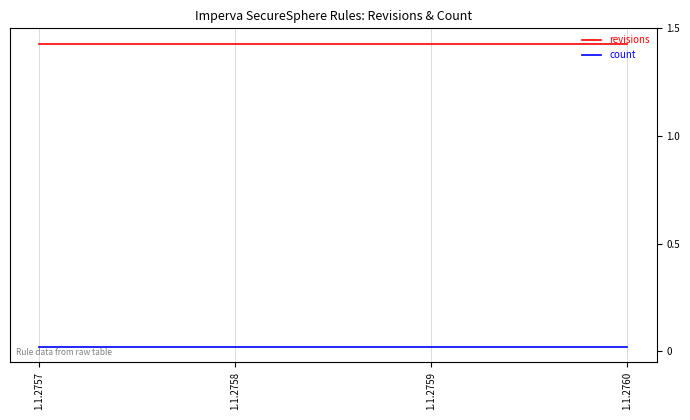

Between 1.1.2758 and 1.1.2759, which series saw the biggest shift?

revisions